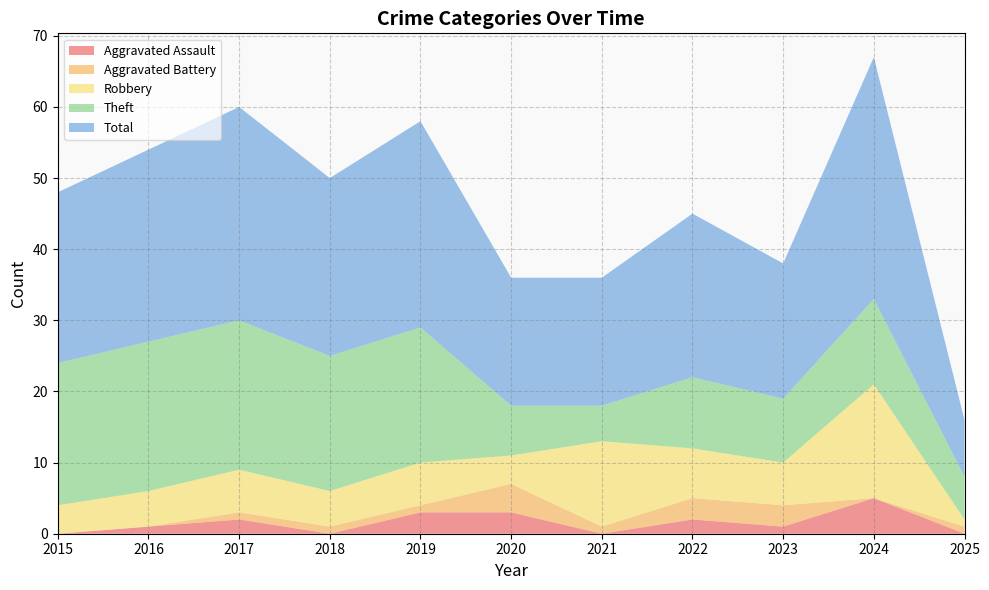

Reading left to right, what are all the values shown in this chart?

Robbery: 2015=4	2016=5	2017=6	2018=5	2019=6	2020=4	2021=12	2022=7	2023=6	2024=16	2025=1
Theft: 2015=20	2016=21	2017=21	2018=19	2019=19	2020=7	2021=5	2022=10	2023=9	2024=12	2025=6
Aggravated Assault: 2015=0	2016=1	2017=2	2018=0	2019=3	2020=3	2021=0	2022=2	2023=1	2024=5	2025=0
Aggravated Battery: 2015=0	2016=0	2017=1	2018=1	2019=1	2020=4	2021=1	2022=3	2023=3	2024=0	2025=1
Total: 2015=24	2016=27	2017=30	2018=25	2019=29	2020=18	2021=18	2022=23	2023=19	2024=34	2025=8